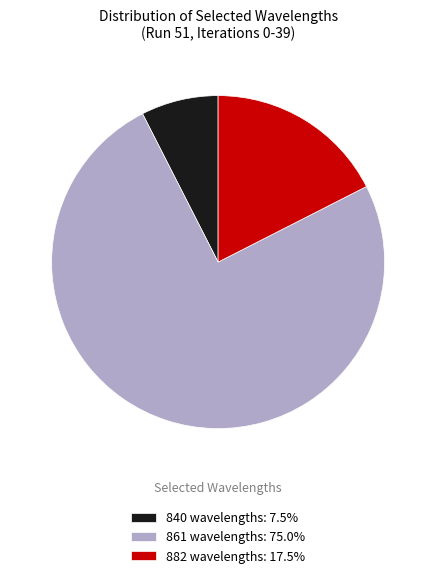

True or false: 840 wavelengths accounts for 8% of the total.

True